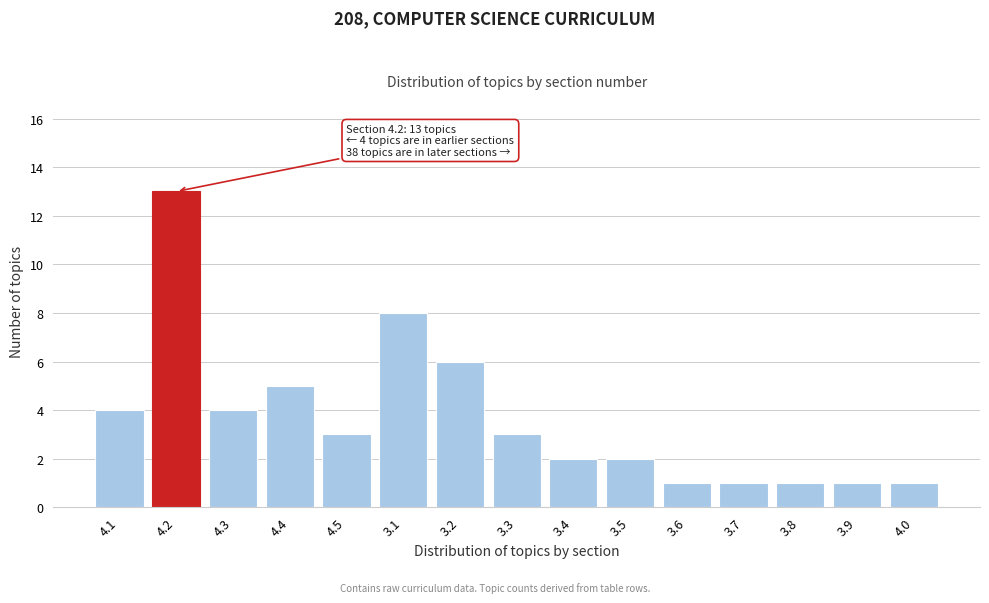

Reading right to left, what are all the values shown in this chart?

1	1	1	1	1	2	2	3	6	8	3	5	4	13	4